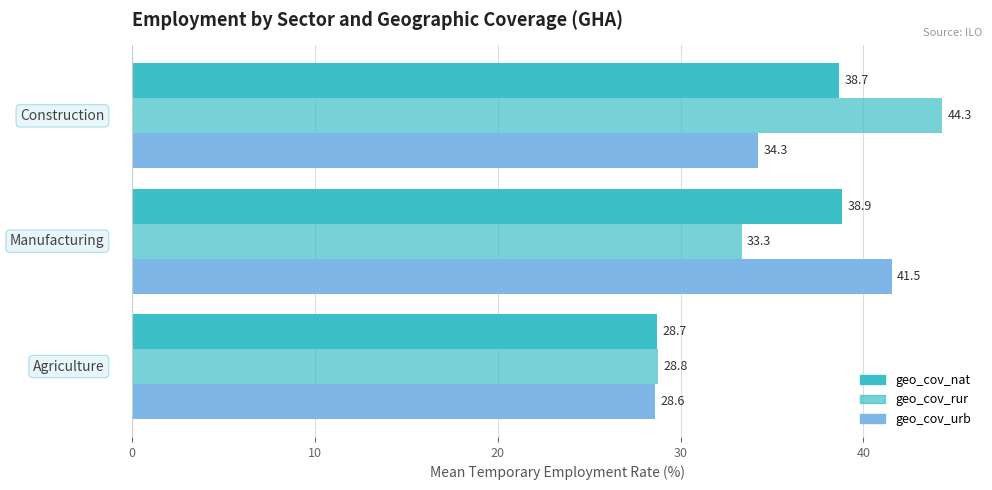

How many data points in geo_cov_nat are above 38?

2